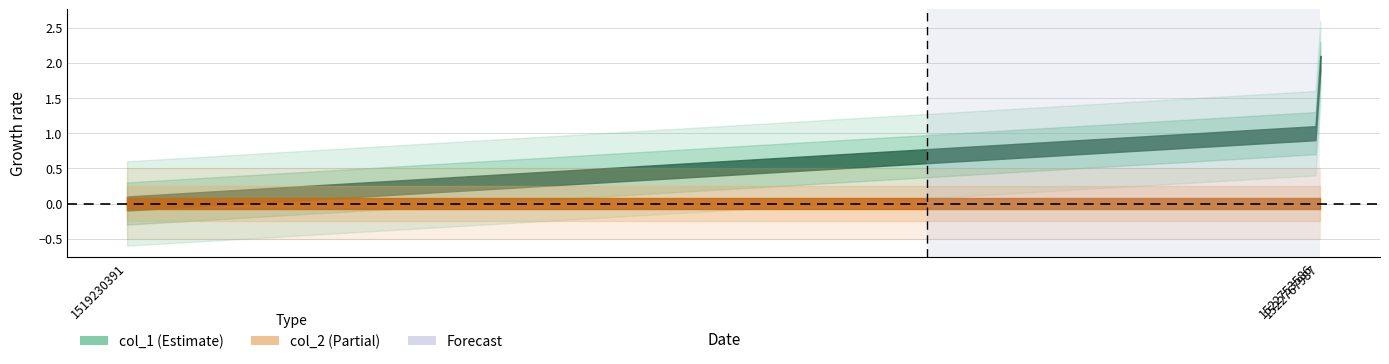

What is the value of the col_1 point at the 3rd from the left?

2